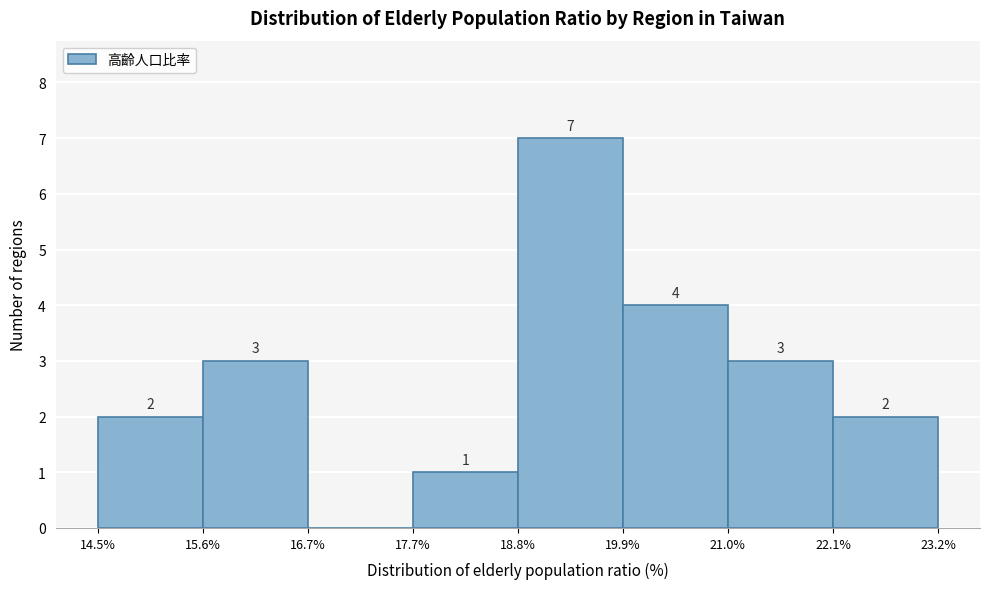

Which range on the x-axis has the tallest bar?

18.8% to 19.9%